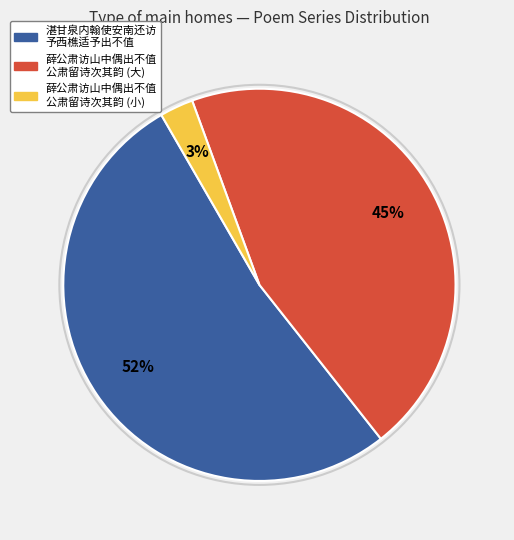

To the nearest percent, what is the average slice percentage?

33%